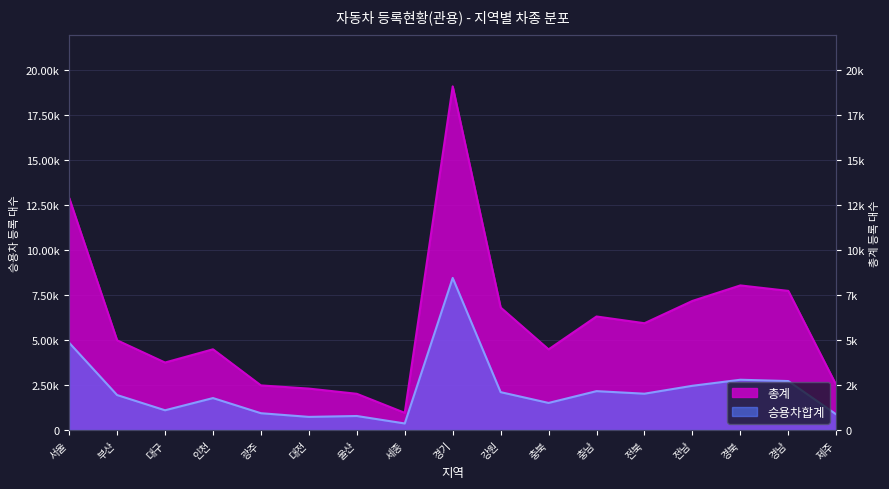

Does the chart have visible grid lines?

Yes